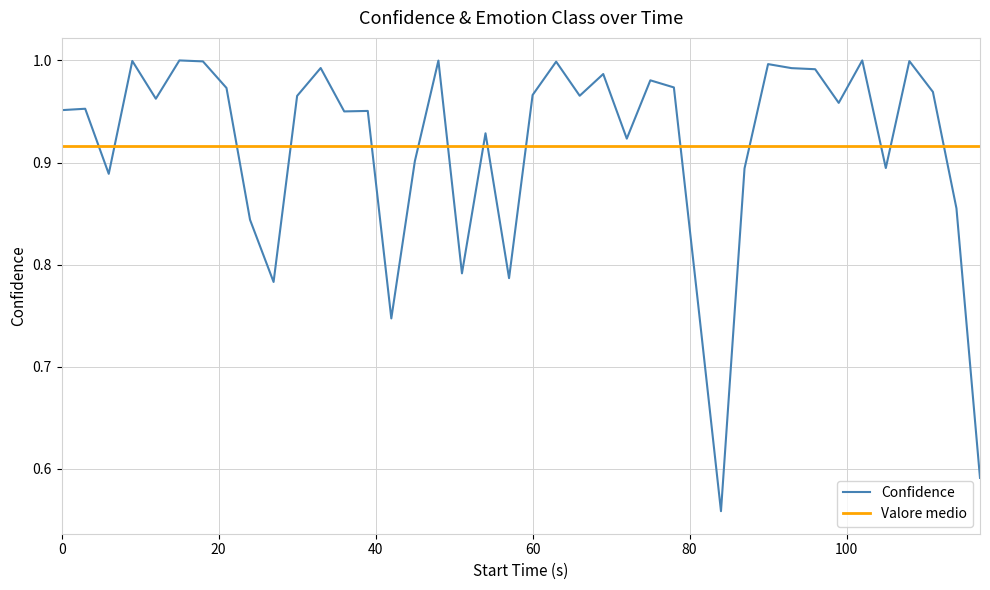

What is the sum of all values?

36.6